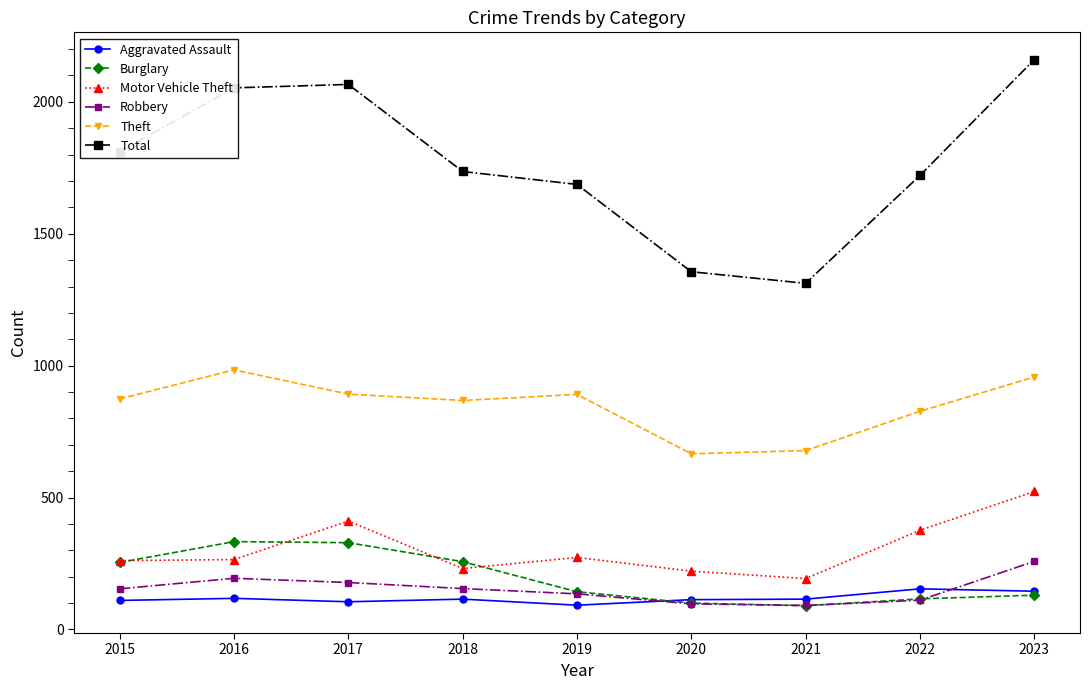

How many categories are shown in the chart?

9